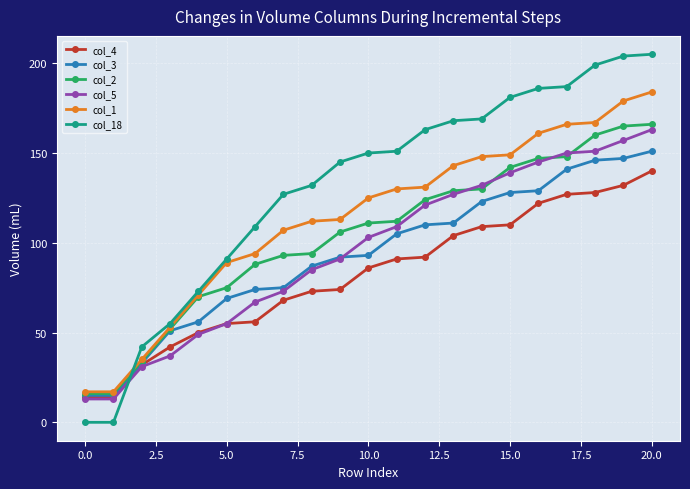

What is the average value of the col_5 series?

96